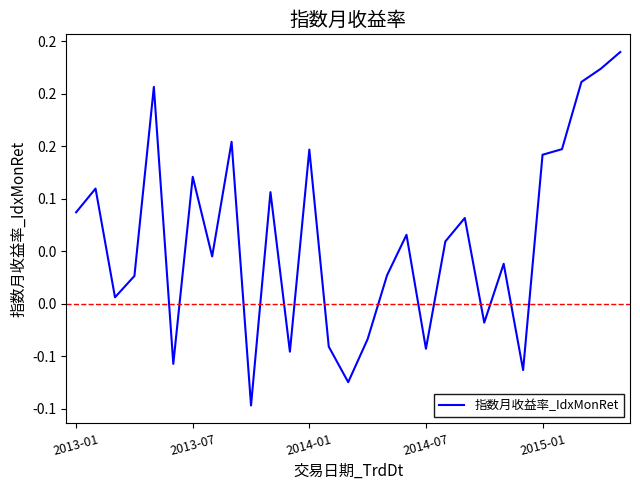

Is this an area chart (filled region under the line)?

No